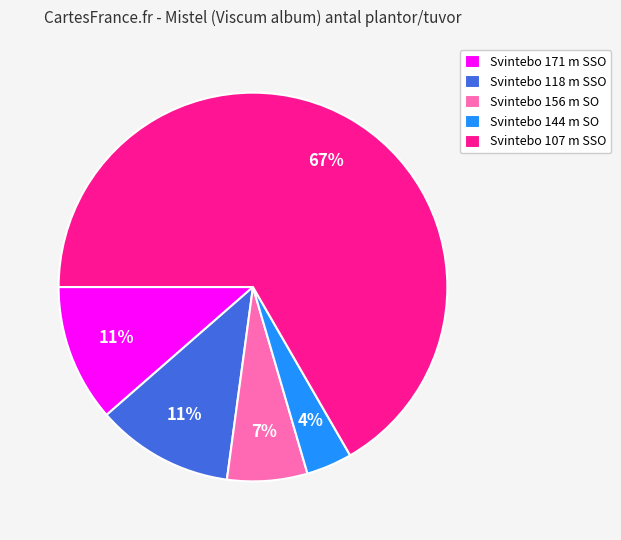

Which slice represents more than half of the pie?

Svintebo 107 m SSO